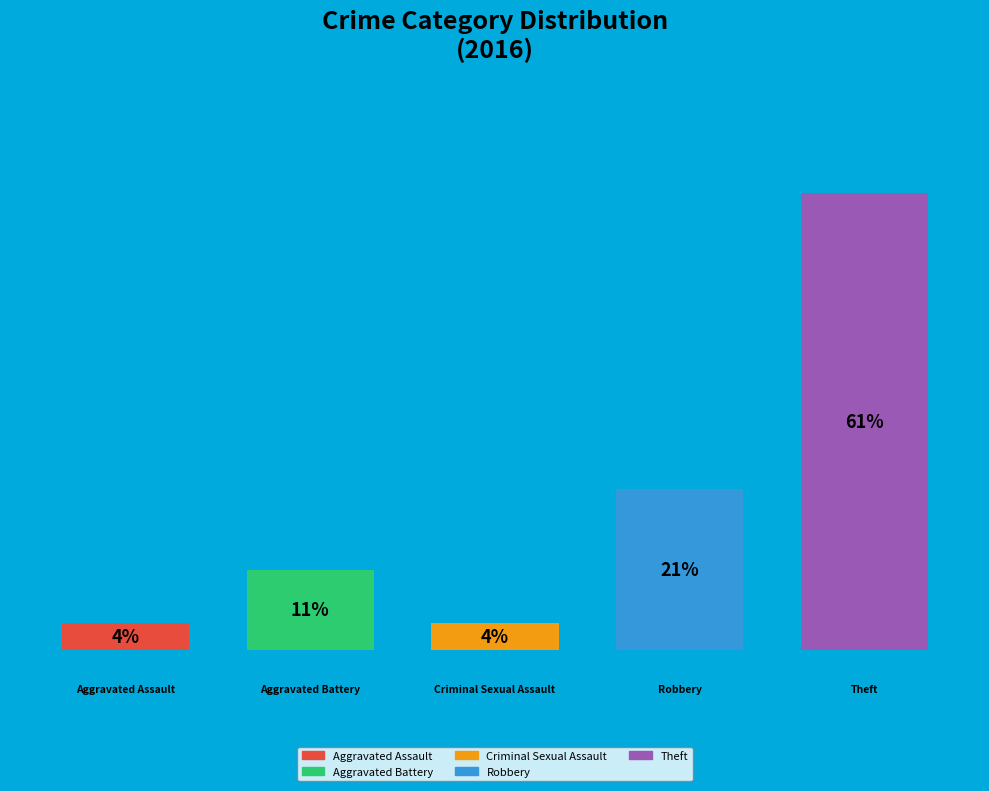

Count the number of slices in the pie.

5